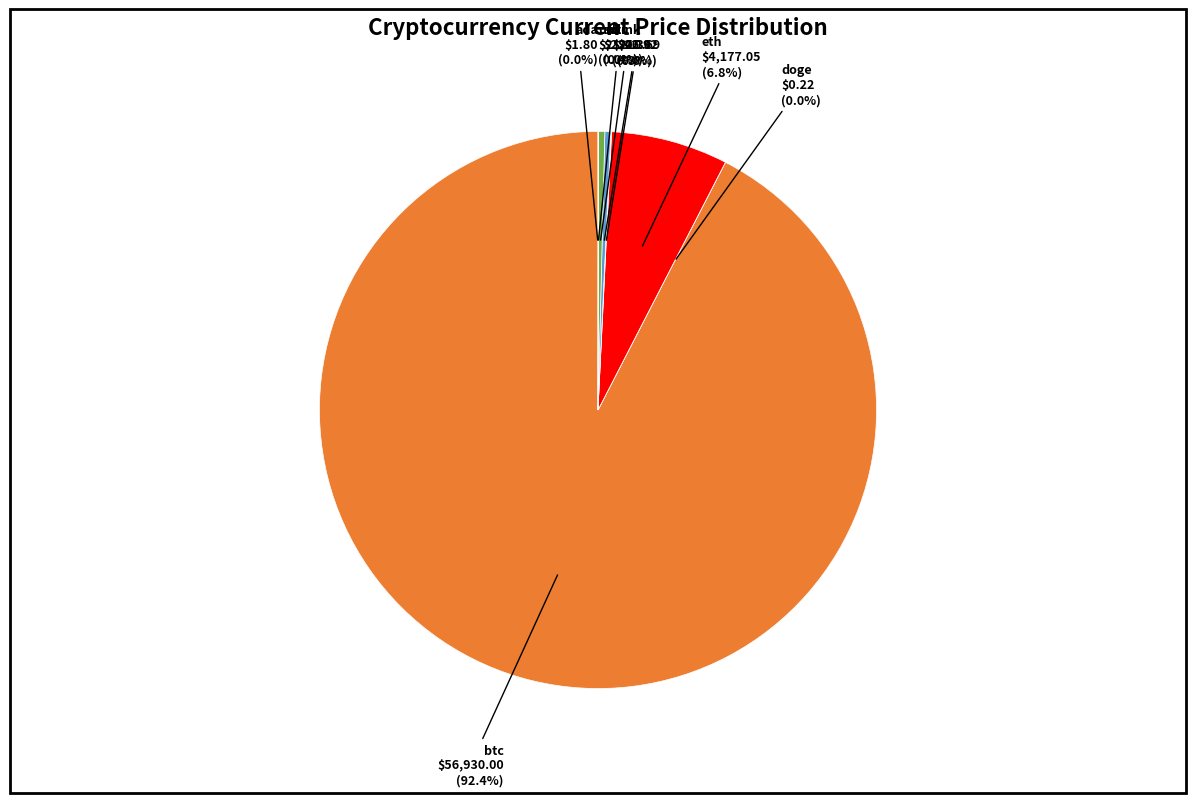

Which slice represents more than half of the pie?

btc